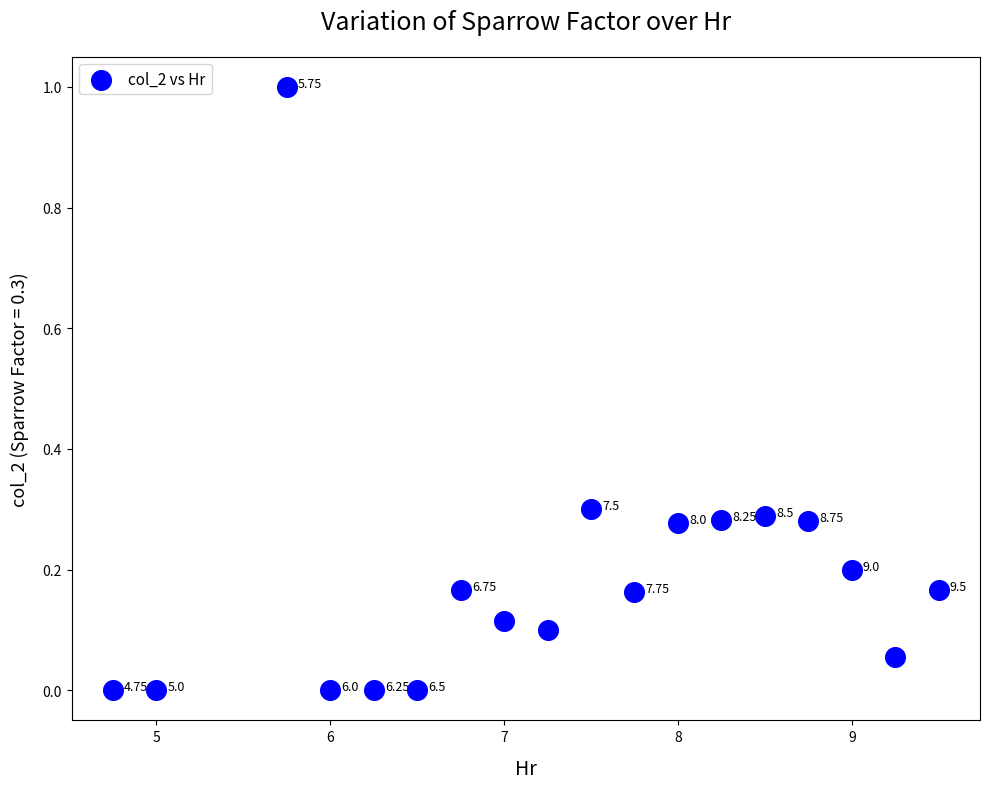

What is the range of X values (max minus min)?

4.8